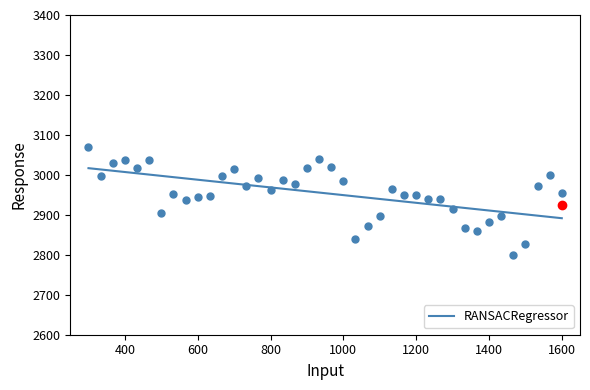

What is the sum of all values?

118165.5